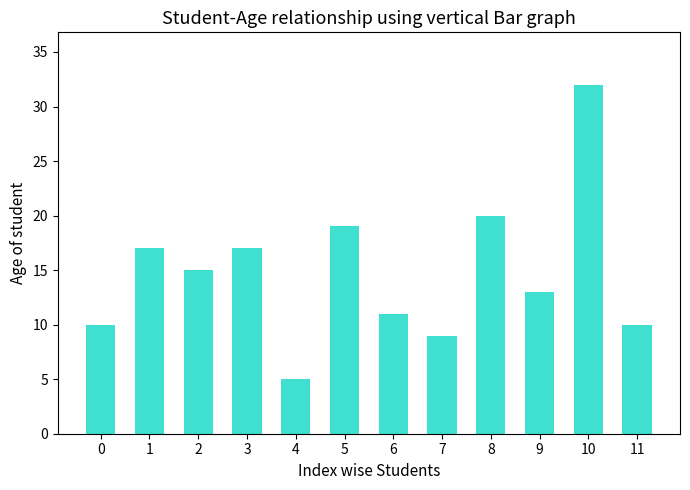

What is the difference between the second highest and minimum values?

15